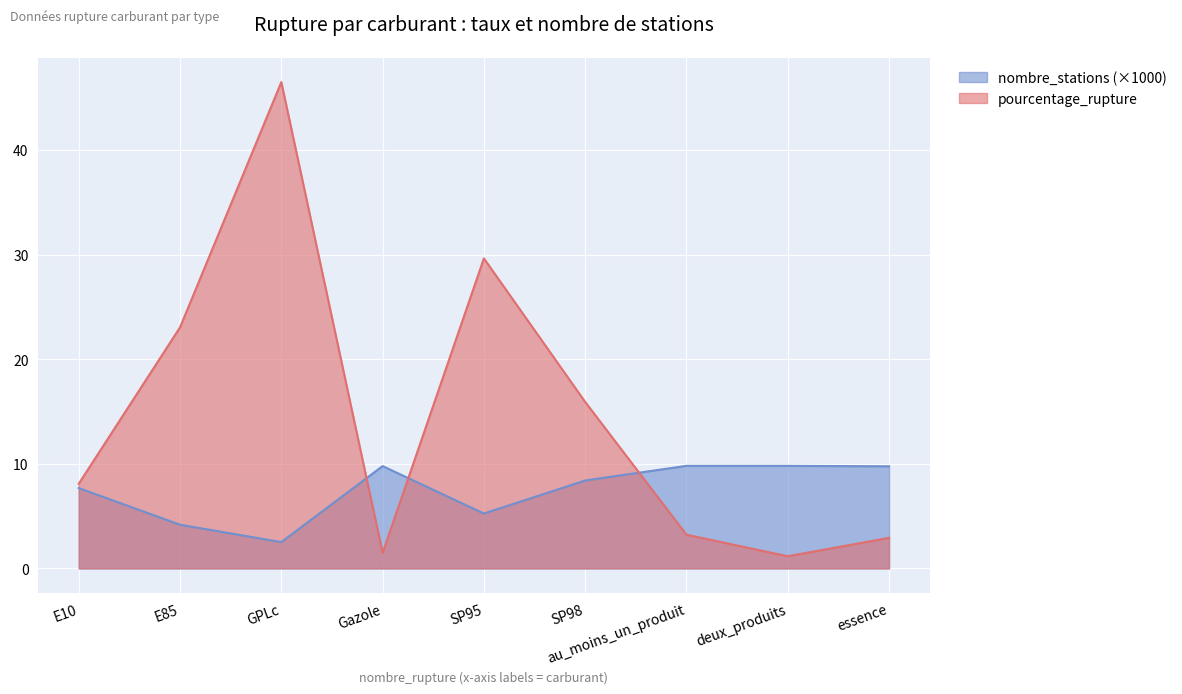

Which series has the largest total across all categories?

pourcentage_rupture